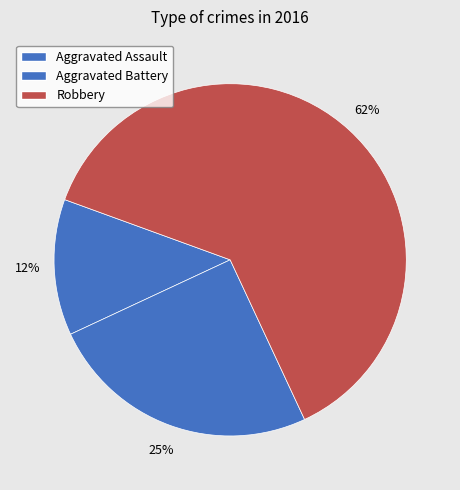

To the nearest percent, what portion does Robbery represent?

62%